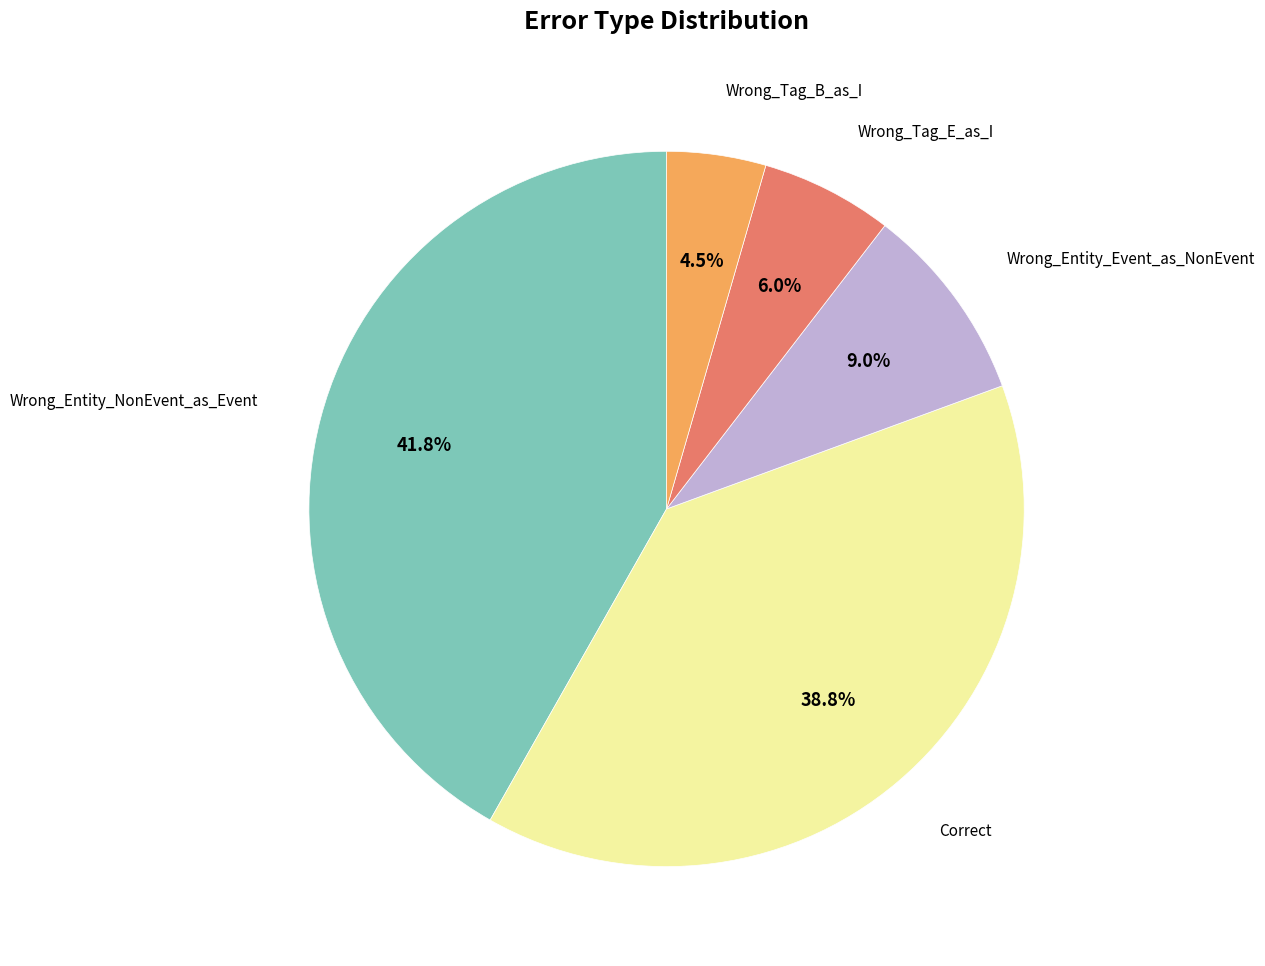

Does any single category account for the majority?

No